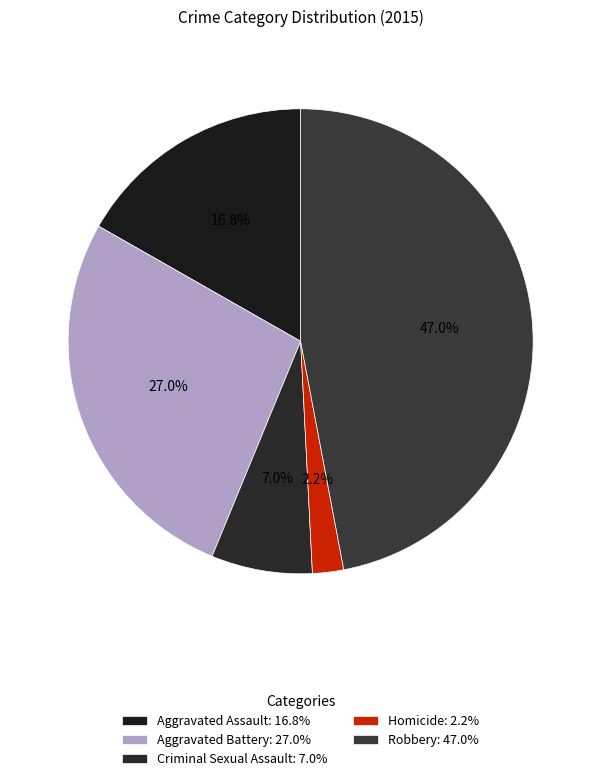

To the nearest percent, what is the combined percentage of Homicide and Aggravated Battery?

29%